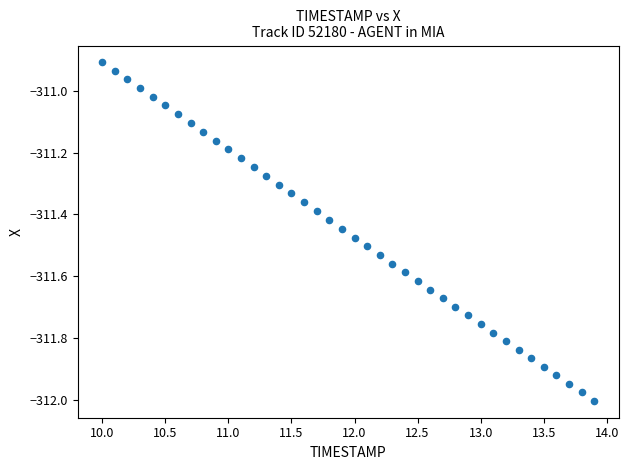

What is the range of Y values (max minus min)?

1.1